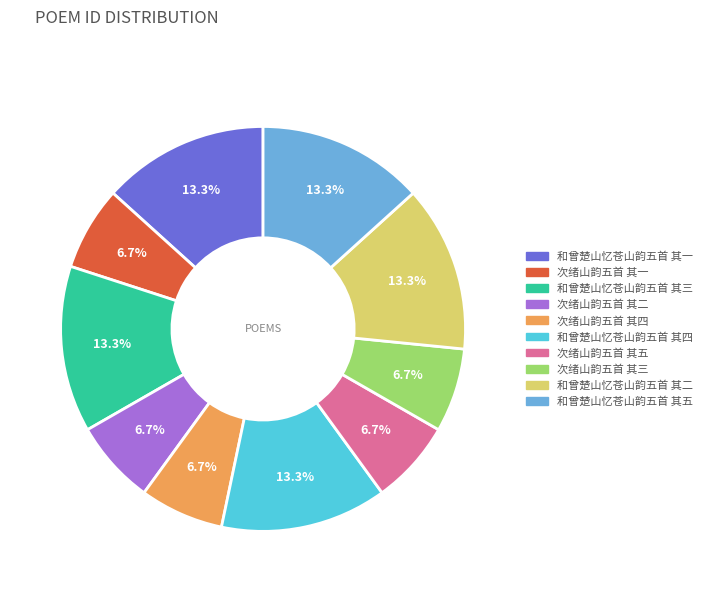

How many slices are in this pie chart?

10